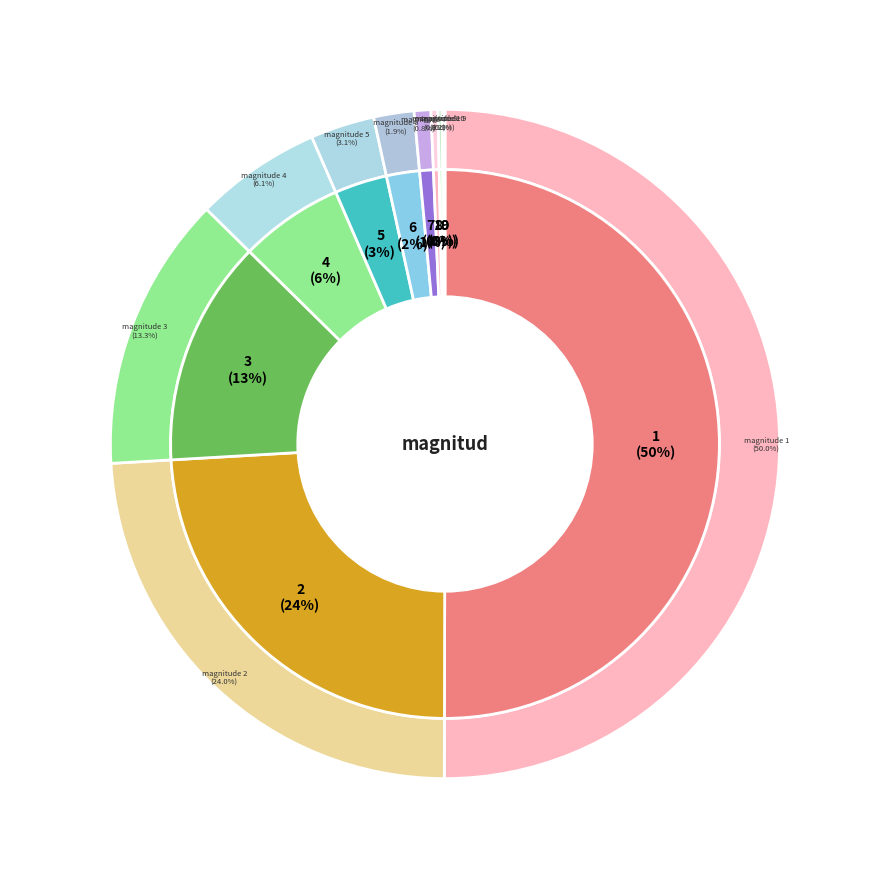

How many slices are in this pie chart?

10